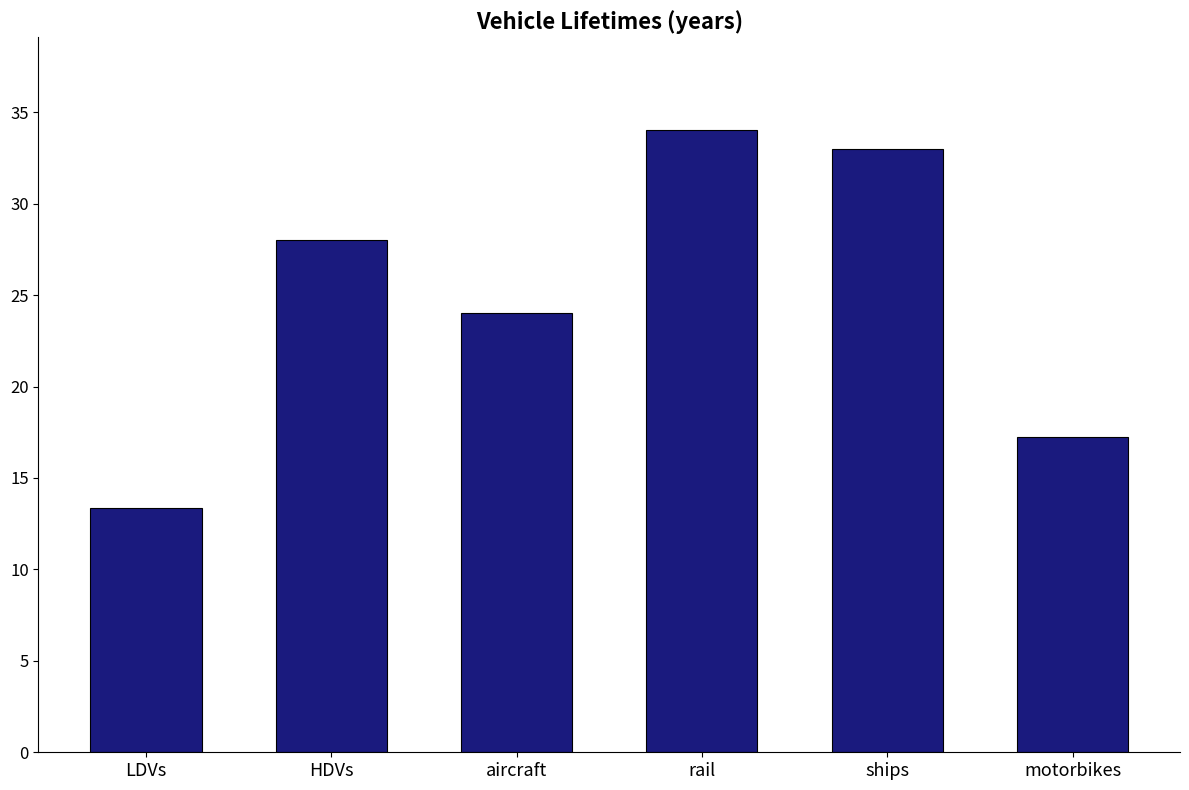

What is the value of the 6th bar from the left?

17.2